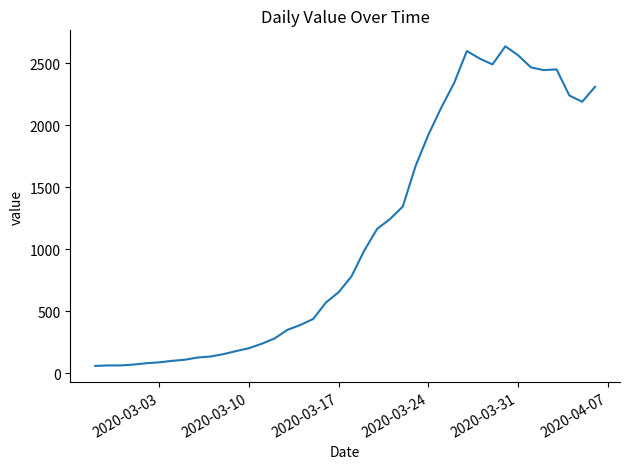

What is the maximum value shown in the chart?

2638